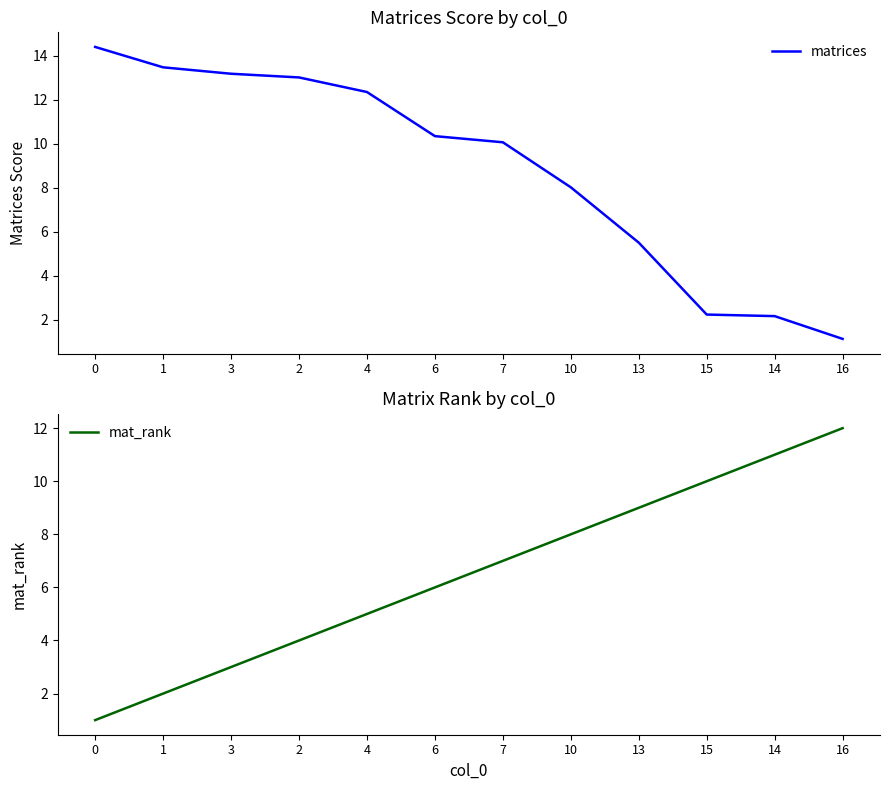

How many data points does each series have?

12